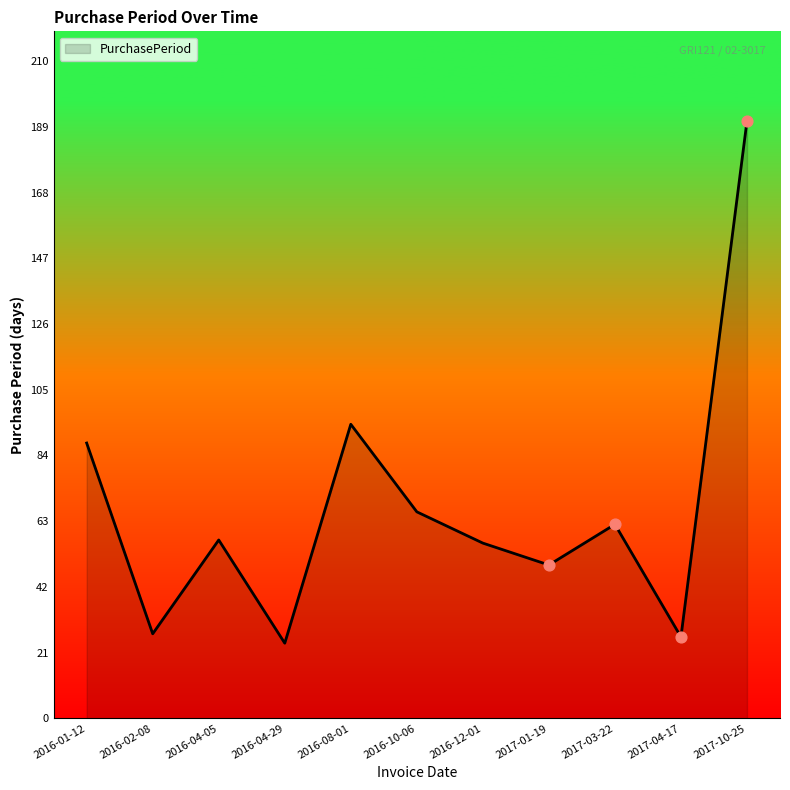

Which has a higher value, 2016-08-01 or 2017-10-25?

2017-10-25